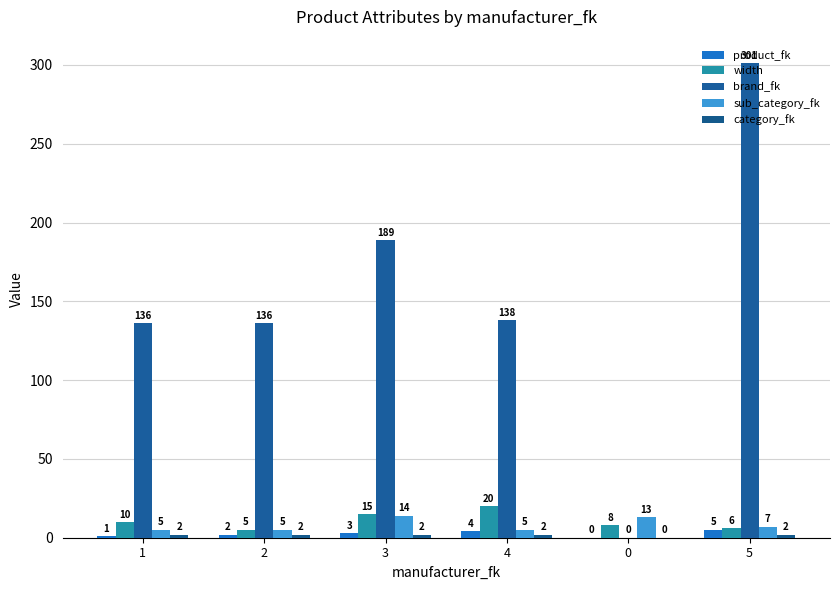

At how many categories does at least one series exceed 112?

5